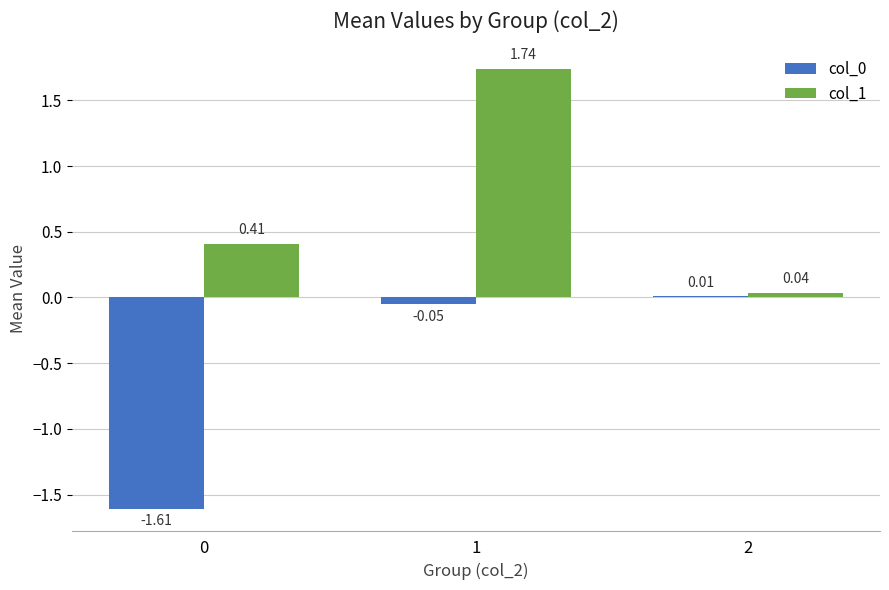

How many groups of bars are there?

3